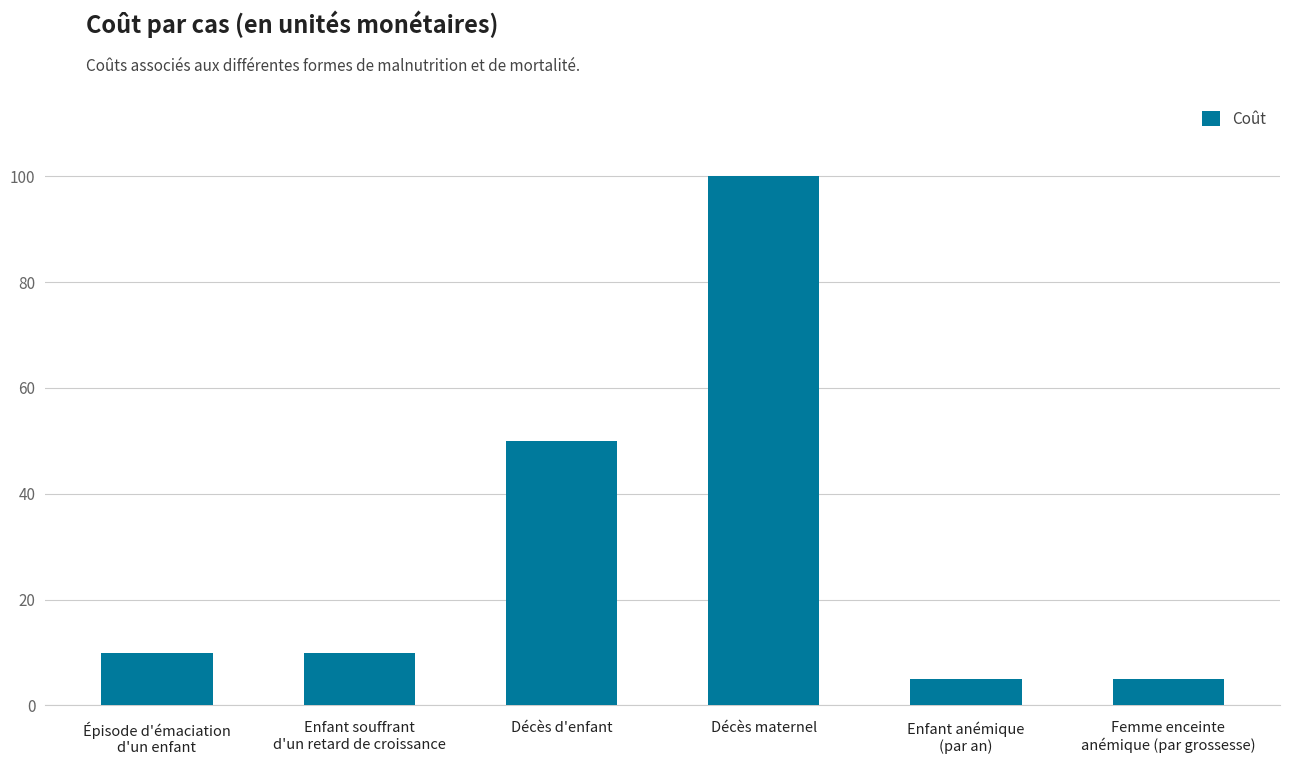

What is the label of the 2nd bar from the left?

Enfant souffrant
d'un retard de croissance